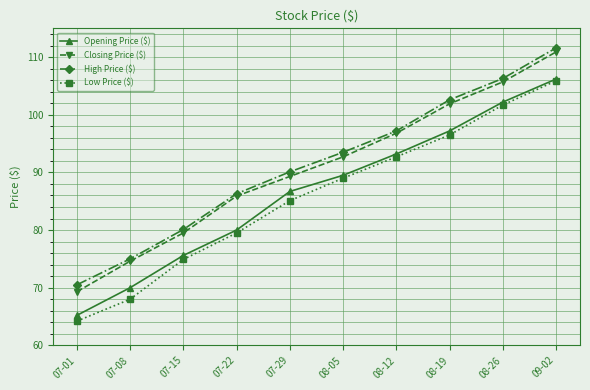

What is the spread (max minus min) of values at 07-15?

5.2